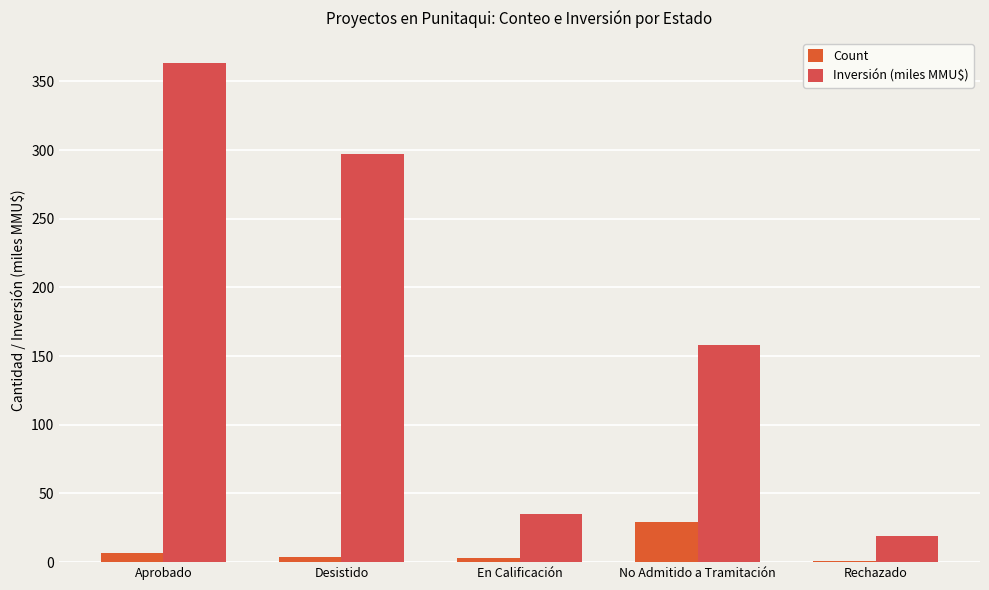

Rank the series at Rechazado from highest to lowest value.

Inversión (miles MMU$), Count